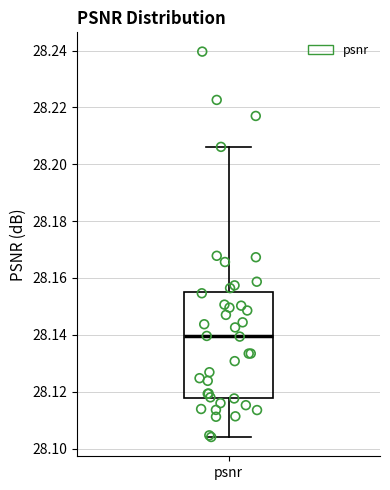

Read this box plot against the y-axis: the position of the median line, the range covered by the box, and the ends of both whiskers. The values are not printed on the chart, so give them approximately, as read against the axis.

median 28.140, box 28.118 to 28.156, whiskers 28.104 to 28.206